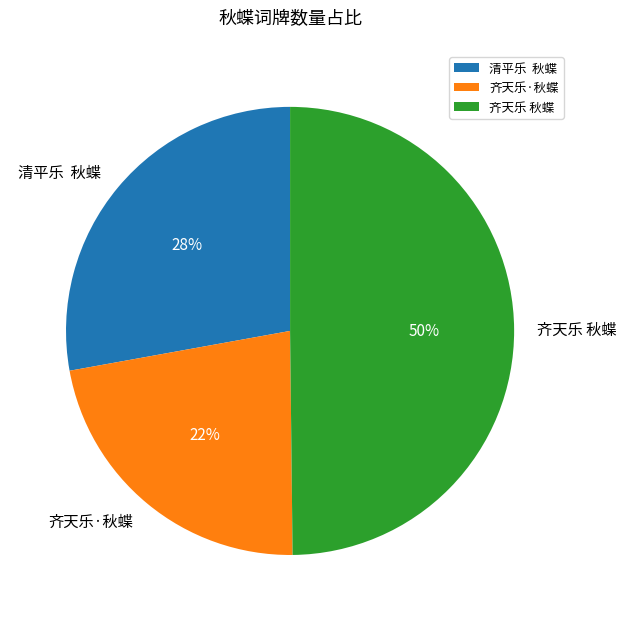

How many segments does this pie chart have?

3